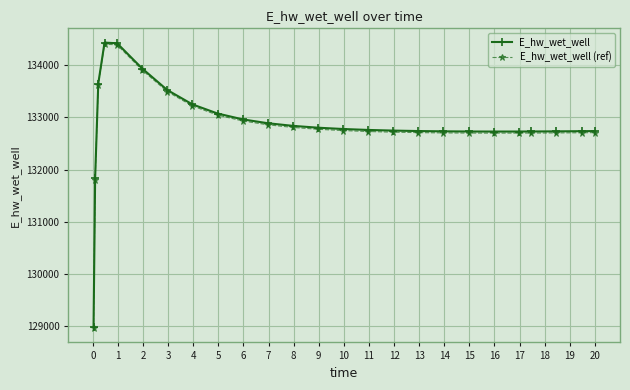

Does the chart have visible grid lines?

Yes